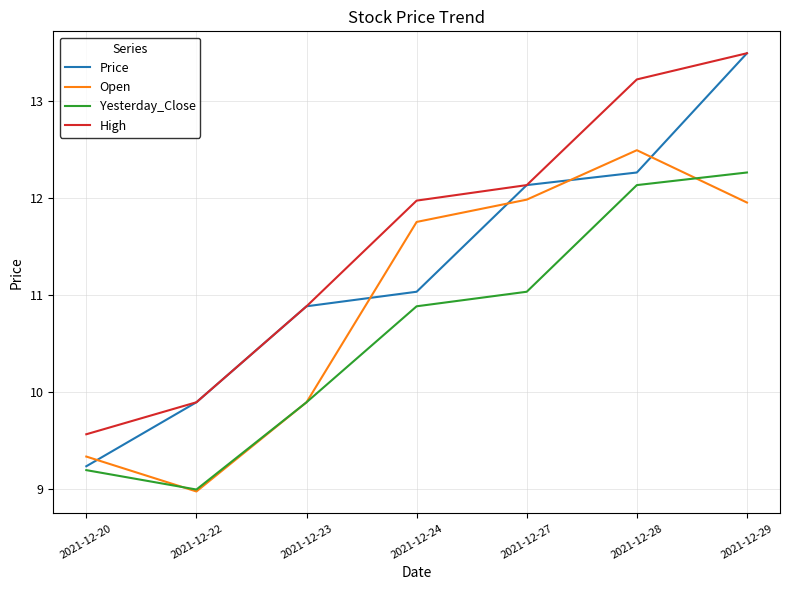

Is this an area chart (filled region under the line)?

No